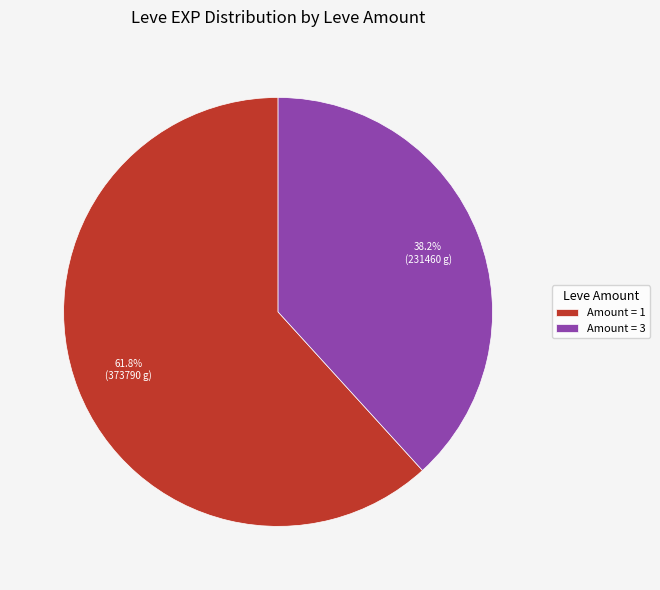

Which slice is the smallest?

Amount = 3